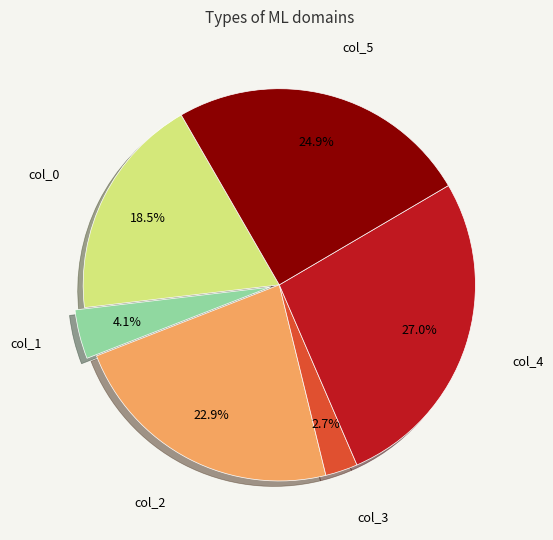

Is there any slice that represents more than half of the pie?

No